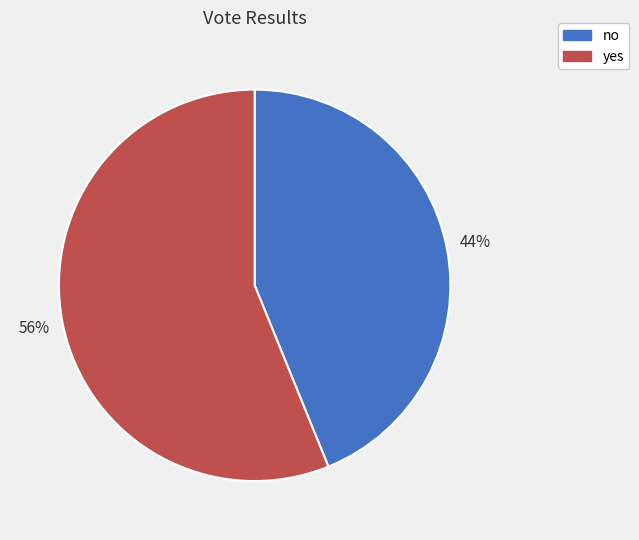

Which has a higher value, yes or no?

yes